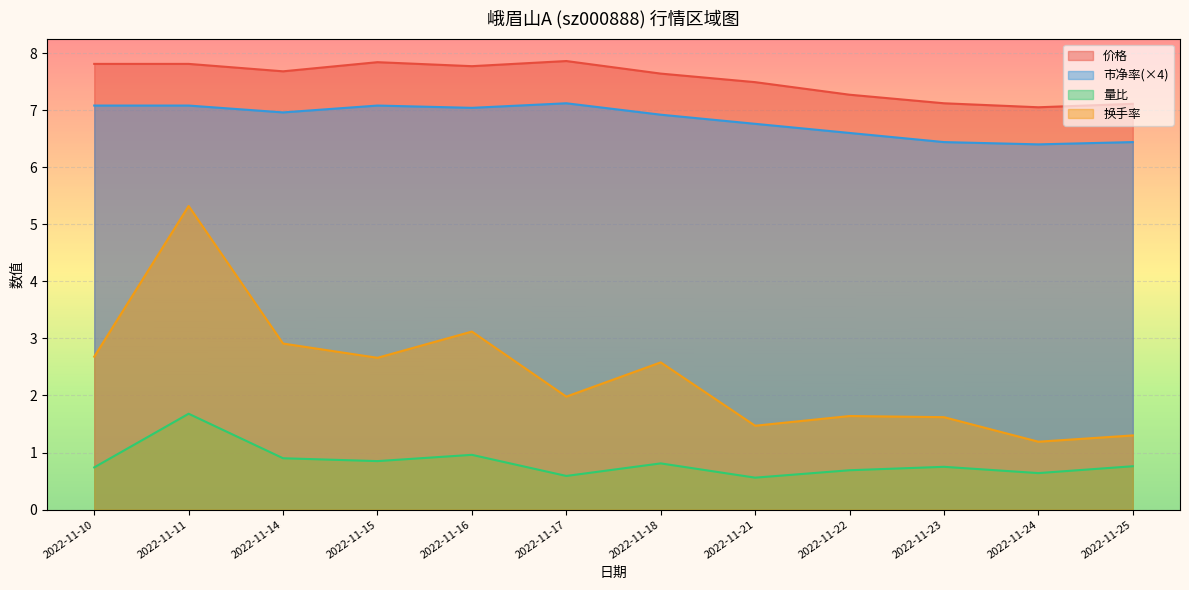

Rank the categories by 价格 value from lowest to highest.

2022-11-24, 2022-11-25, 2022-11-23, 2022-11-22, 2022-11-21, 2022-11-18, 2022-11-14, 2022-11-16, 2022-11-10, 2022-11-11, 2022-11-15, 2022-11-17